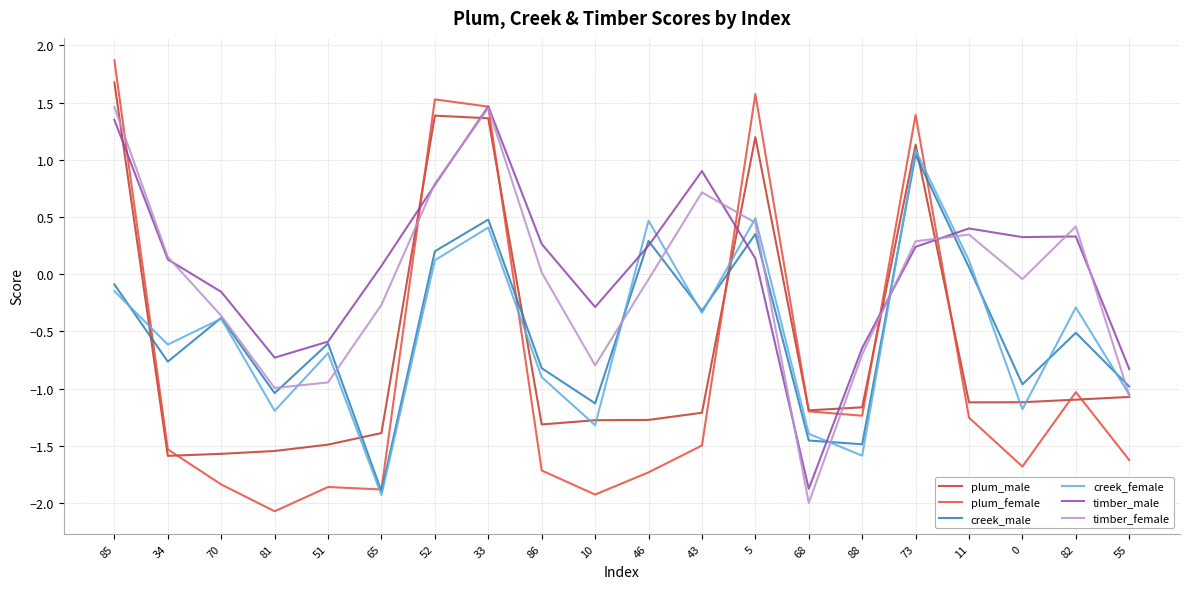

How many values in plum_female are below zero?

15